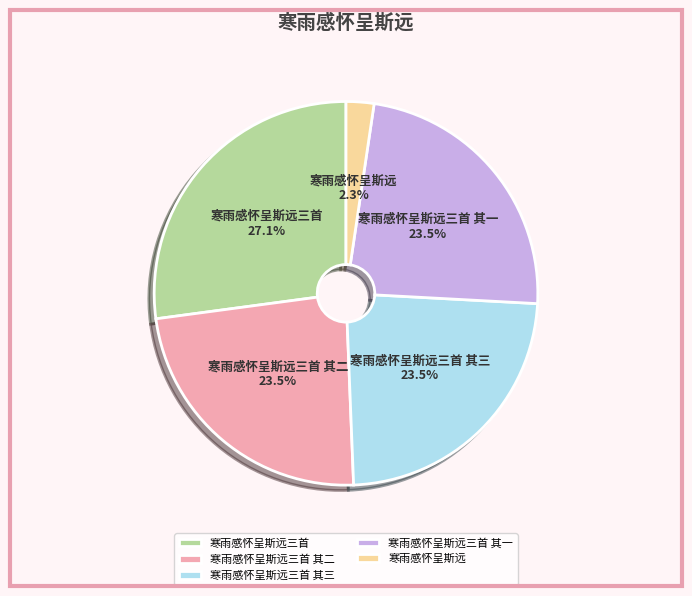

Which category has the smallest portion of the pie?

寒雨感怀呈斯远